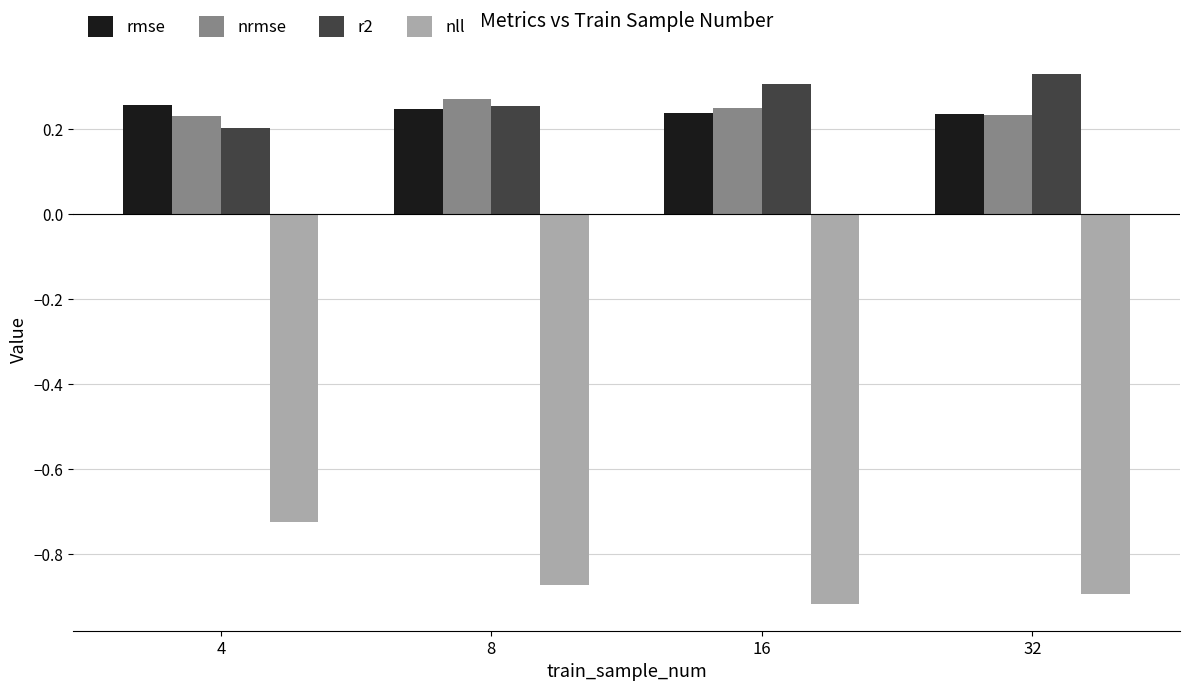

What is the total value across all series at 8?

-0.1